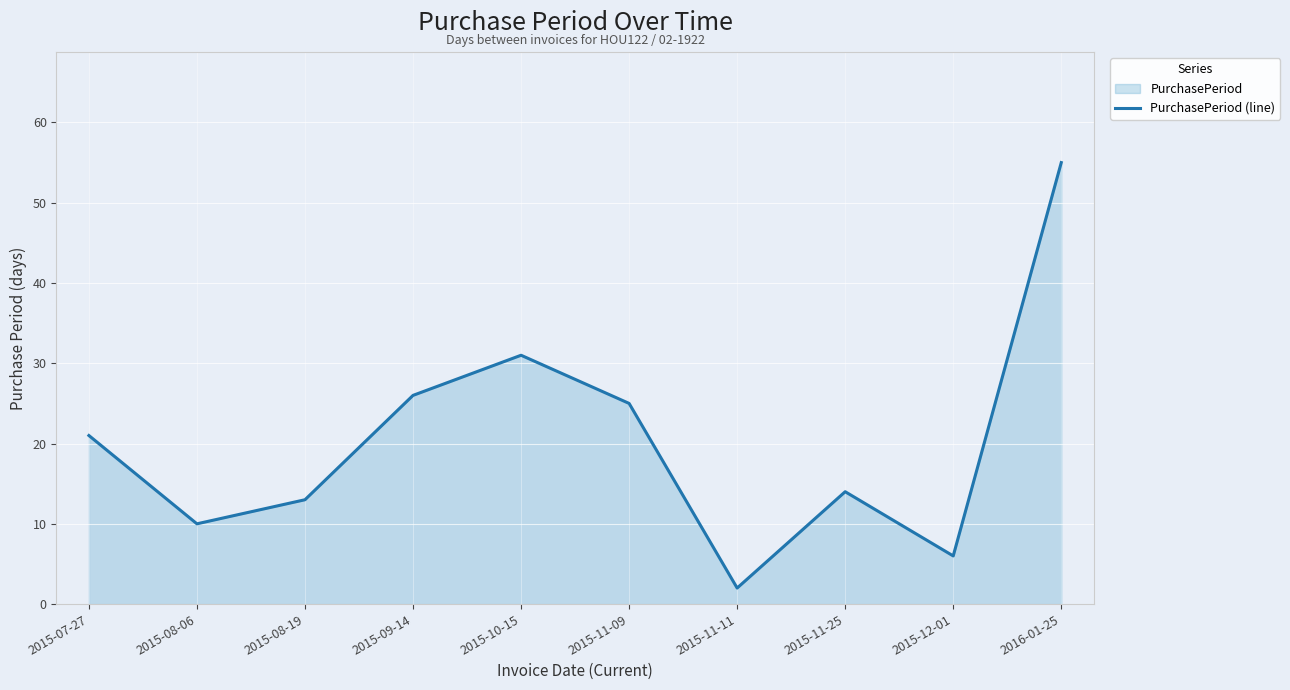

Reading left to right, extract all data points from this chart.

21	10	13	26	31	25	2	14	6	55